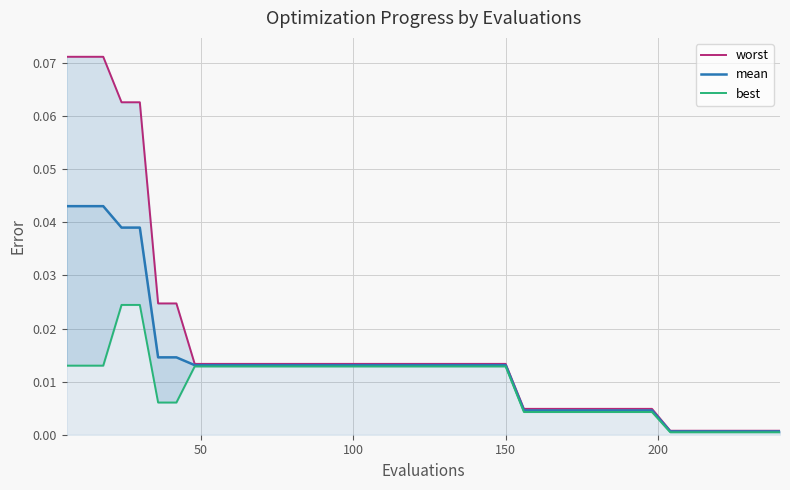

True or false: worst and best intersect in this chart.

False